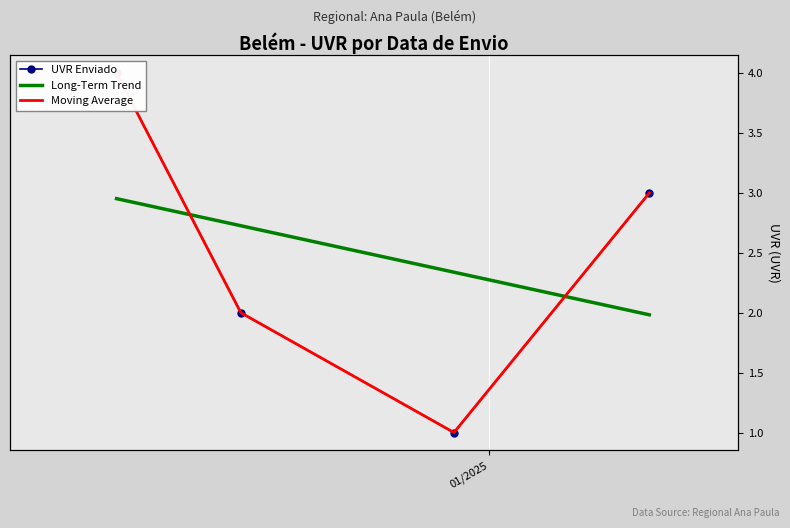

What is the label of the 1st point from the left?

11/12/2024